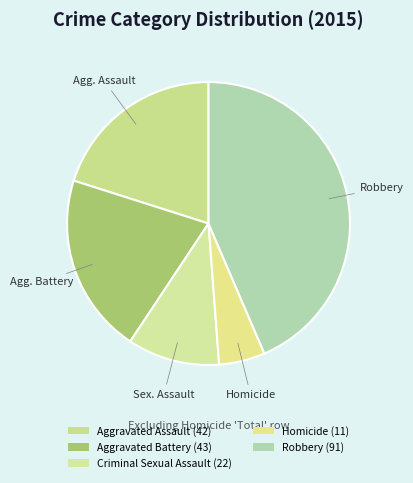

How many segments does this pie chart have?

5